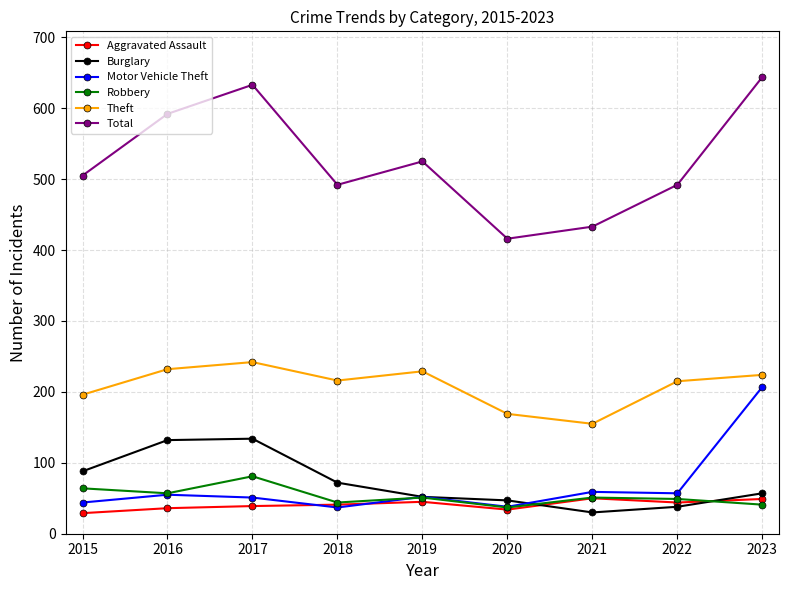

Read the Burglary value at 2018.

72